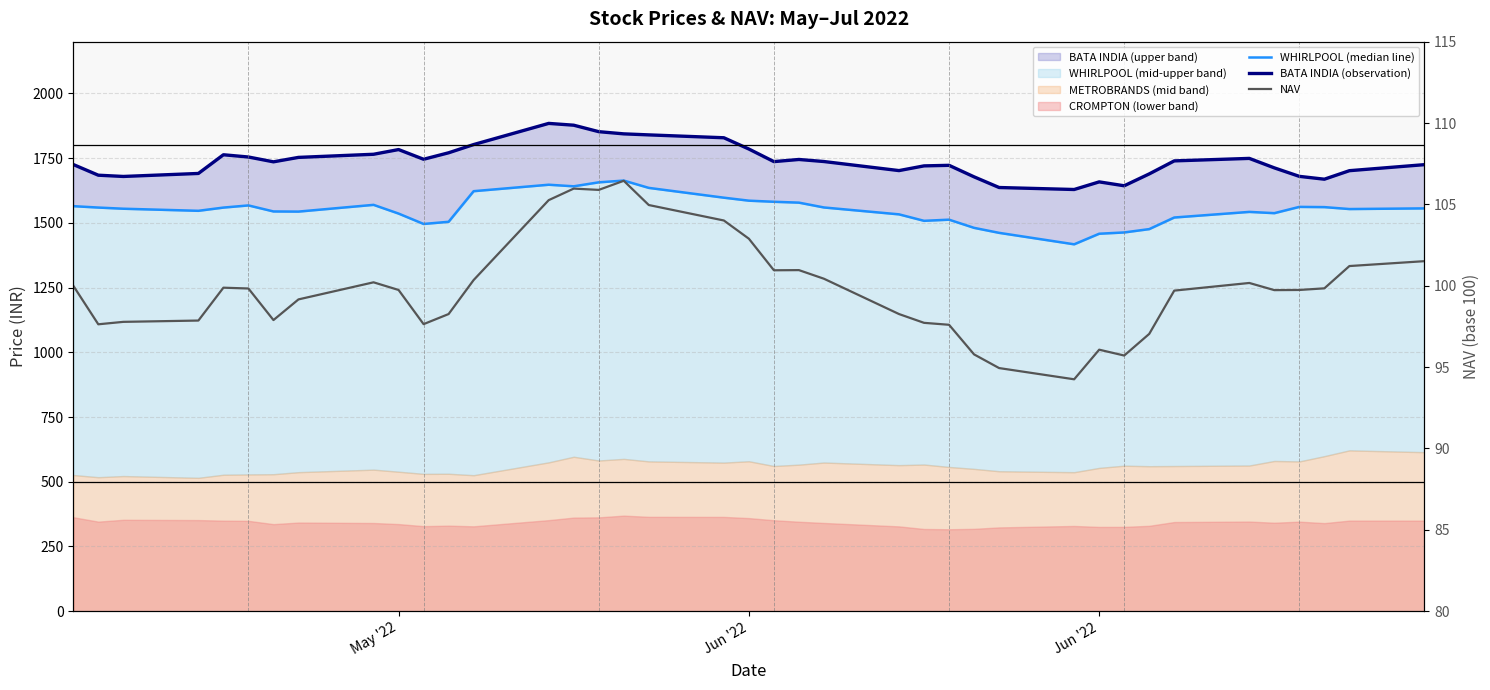

How many lines are shown in the chart?

3